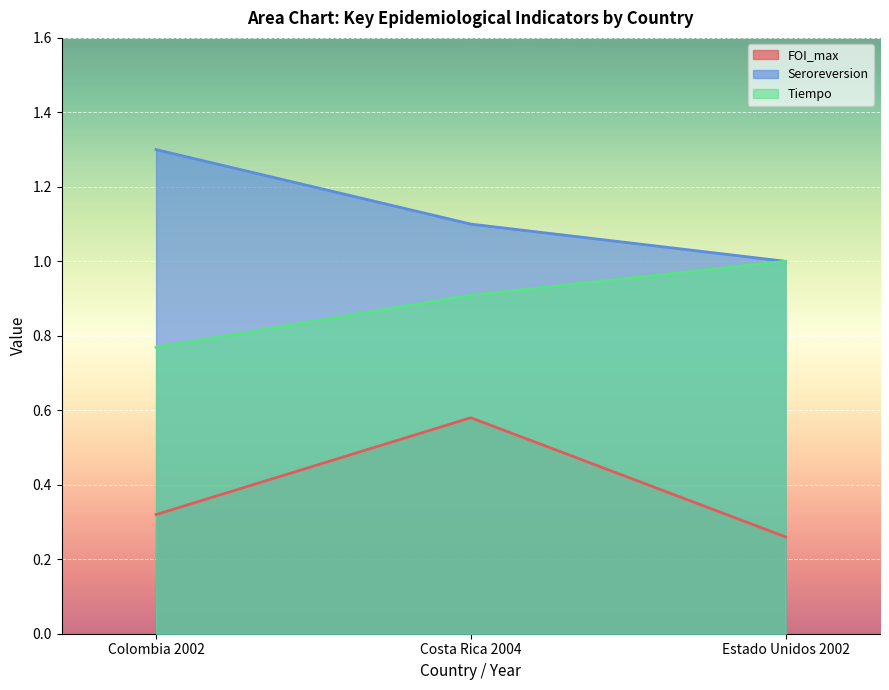

What is the sum of all Tiempo values?

2.7